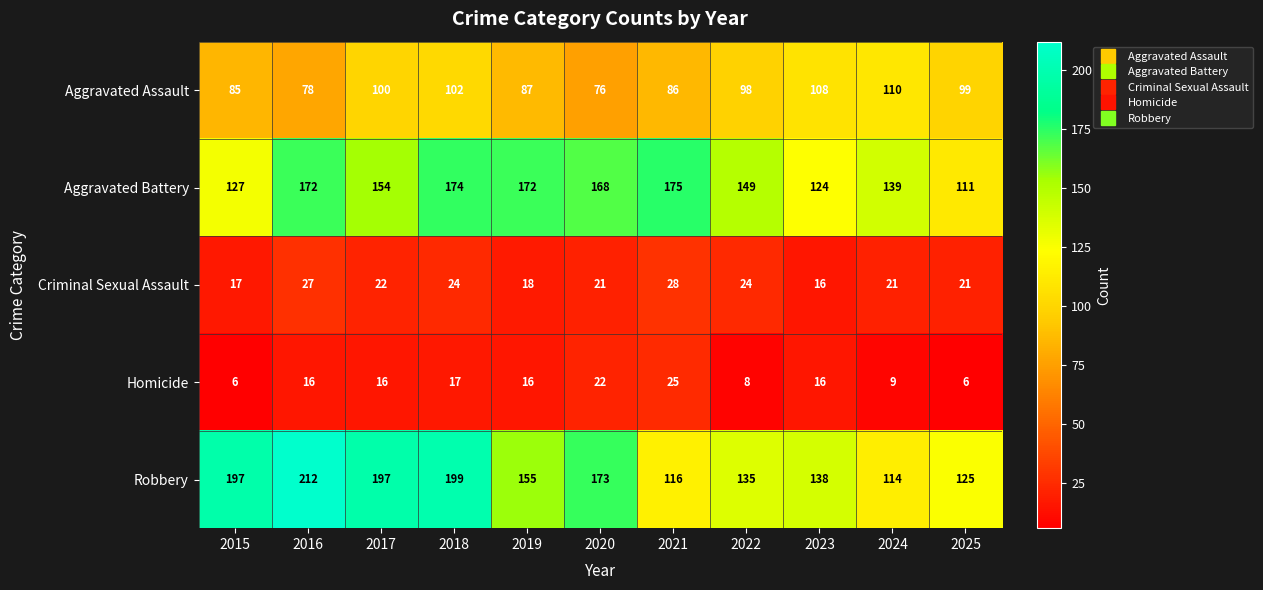

Count the number of data series in this chart.

5